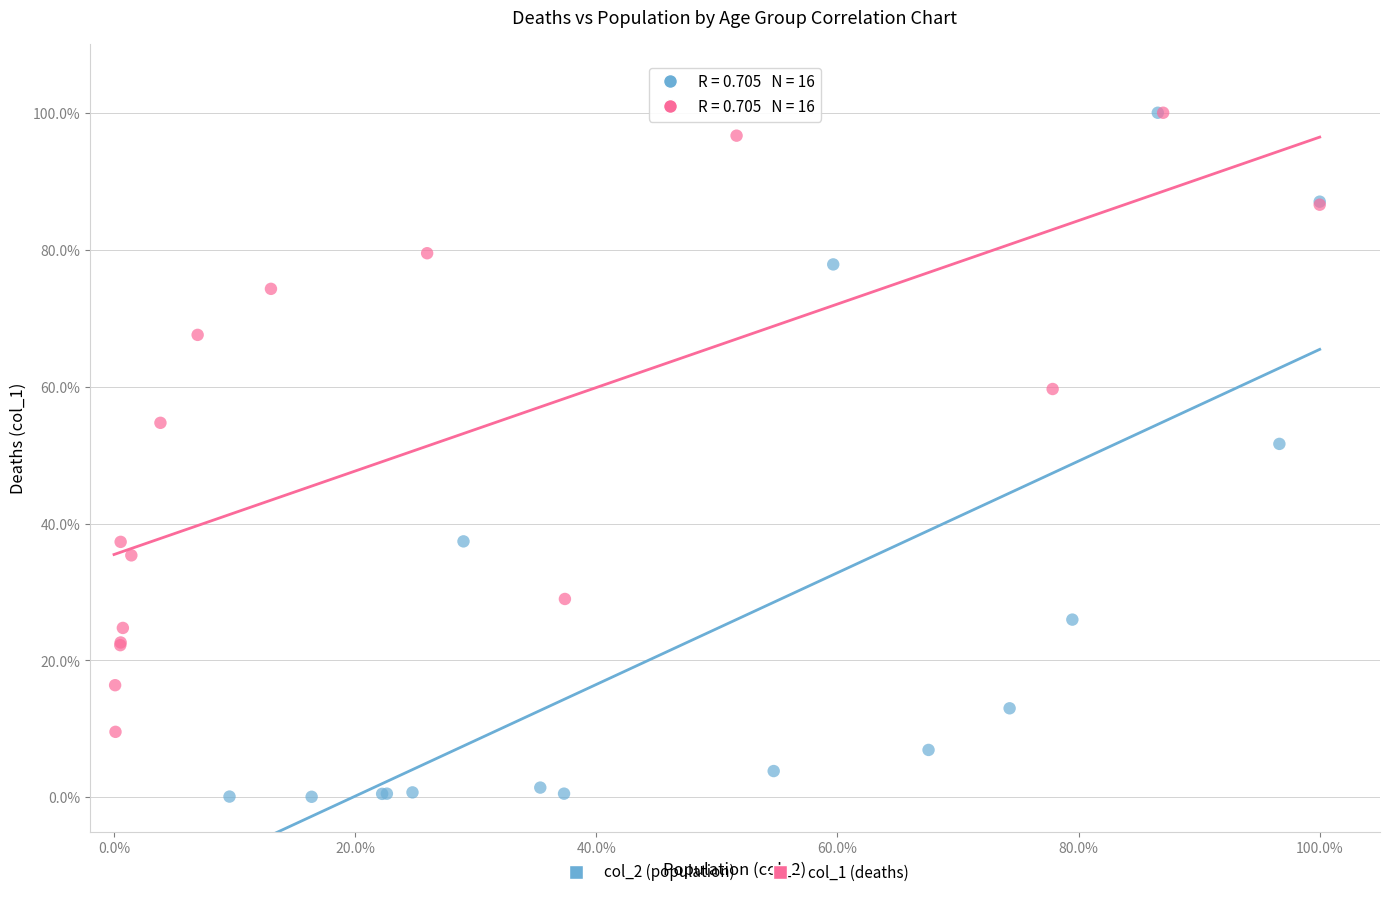

What are all the series names shown in the legend?

col_2 (population), col_1 (deaths)